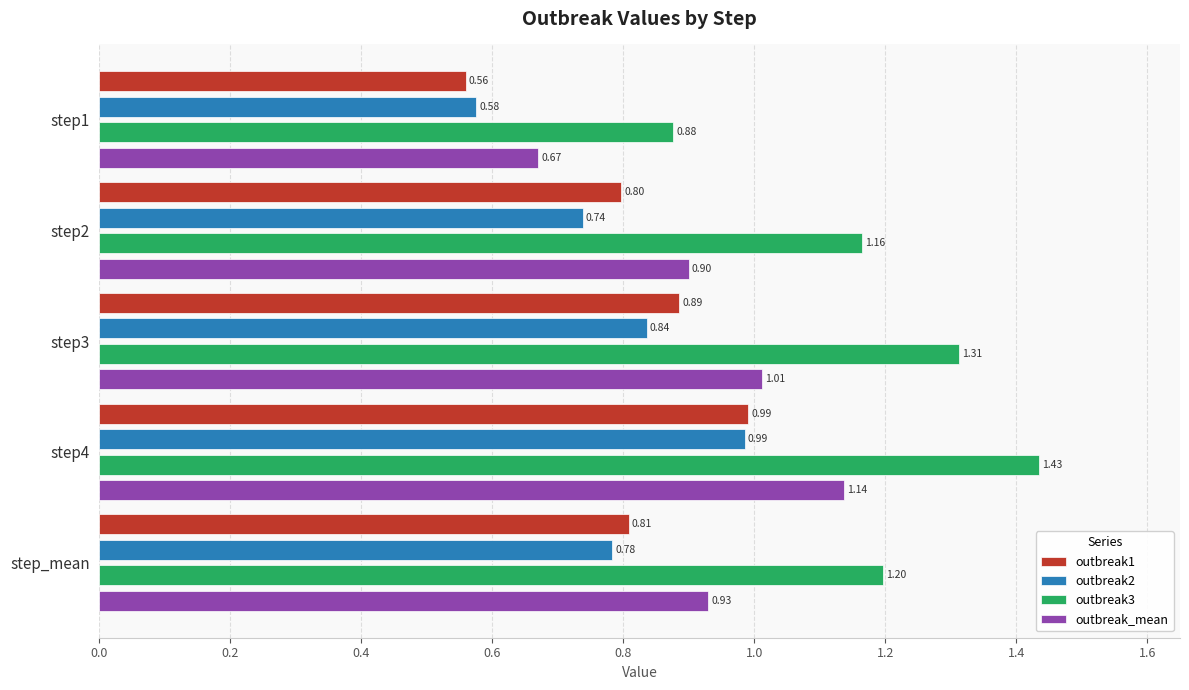

Which series changed the most between step3 and step4?

outbreak2